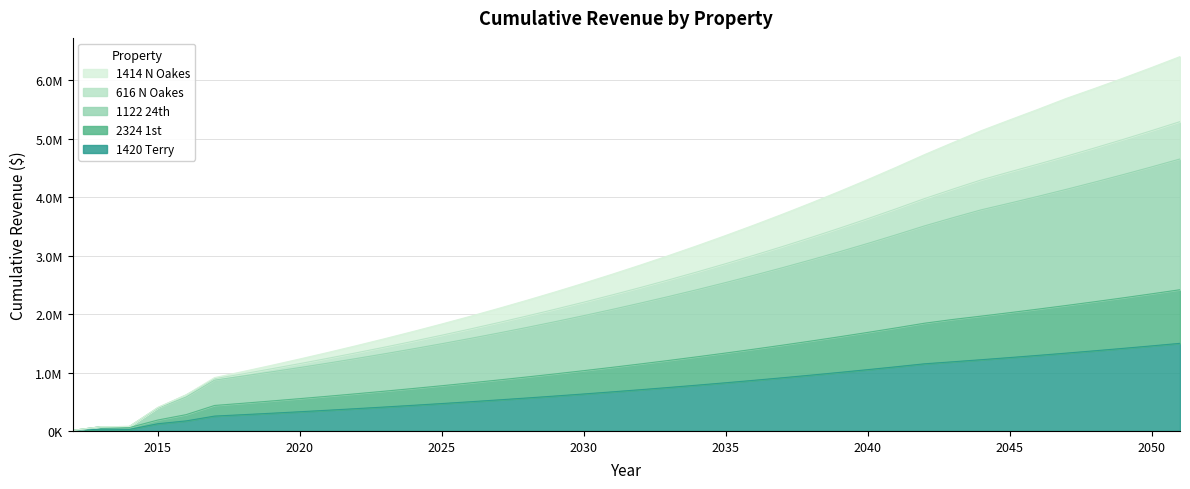

What is the sum of all 2324 1st values?

47373082.2